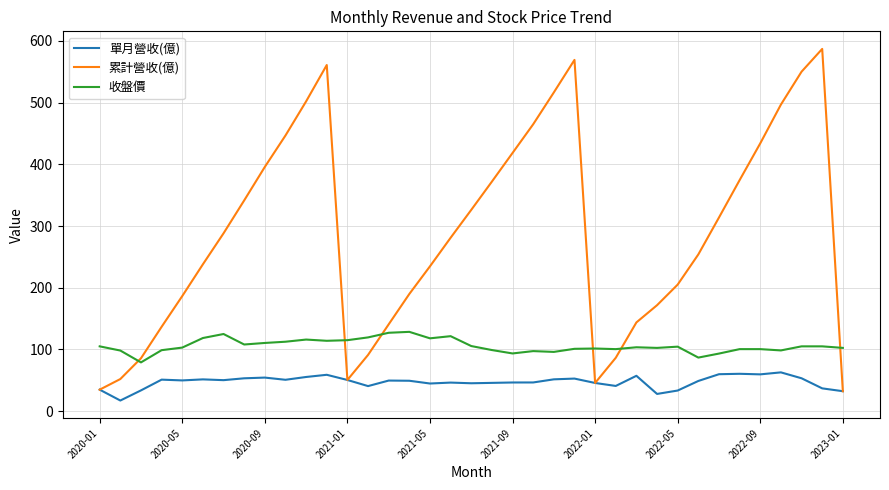

Which series has the largest total across all categories?

累計營收(億)